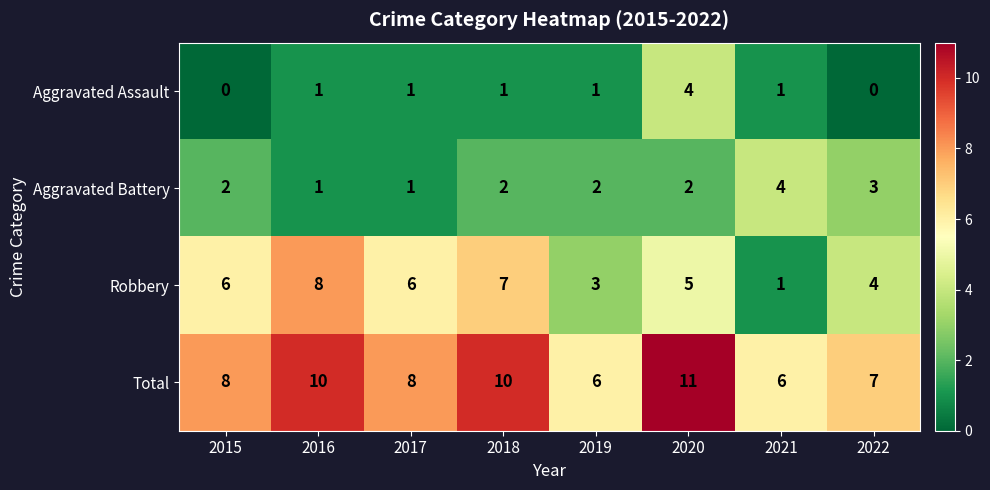

The Robbery series shows 7 at 2018. True or false?

True